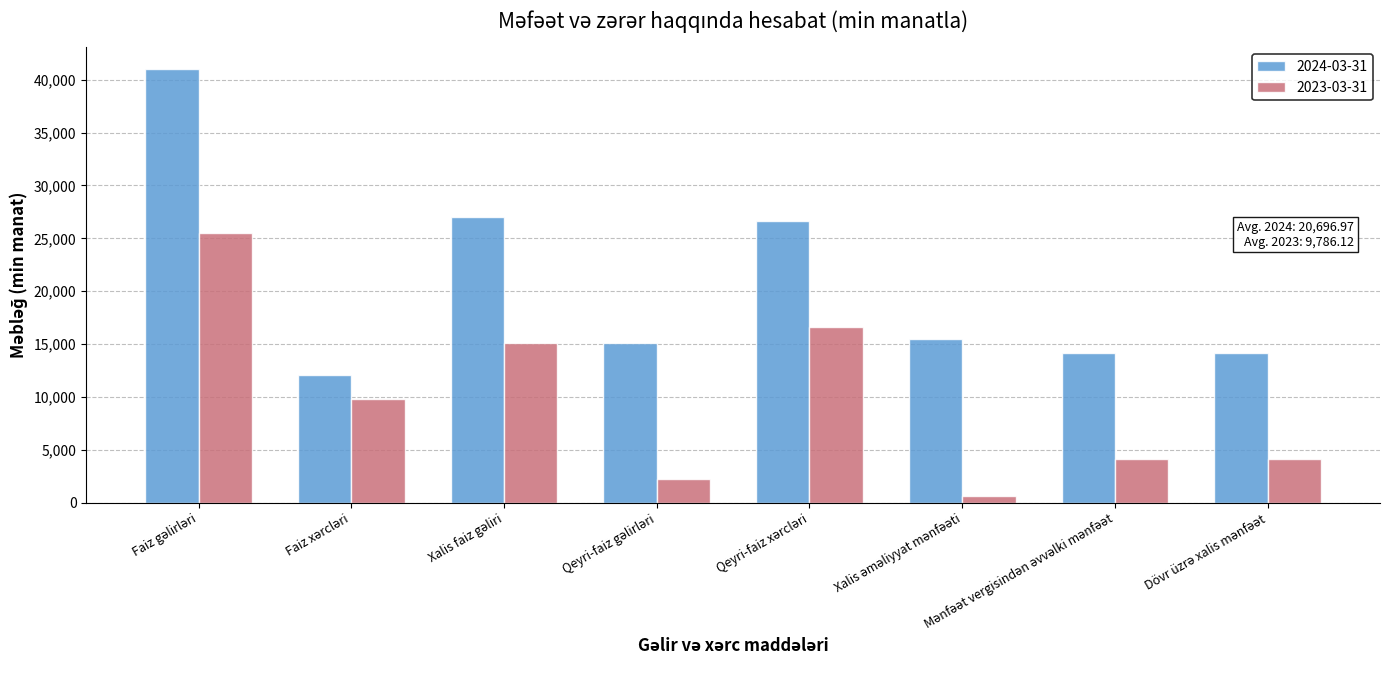

How many categories are shown in the chart?

8